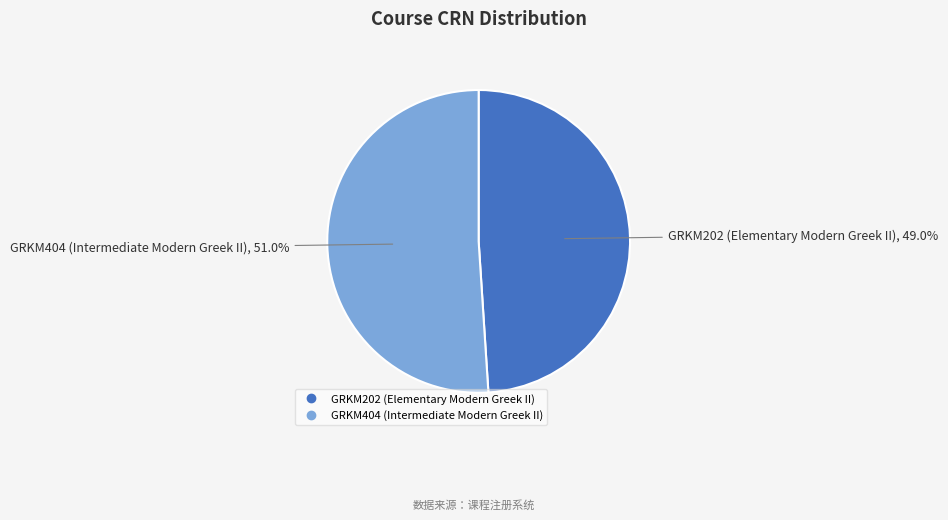

The GRKM202 (Elementary Modern Greek II) slice represents 49% of the pie. True or false?

True